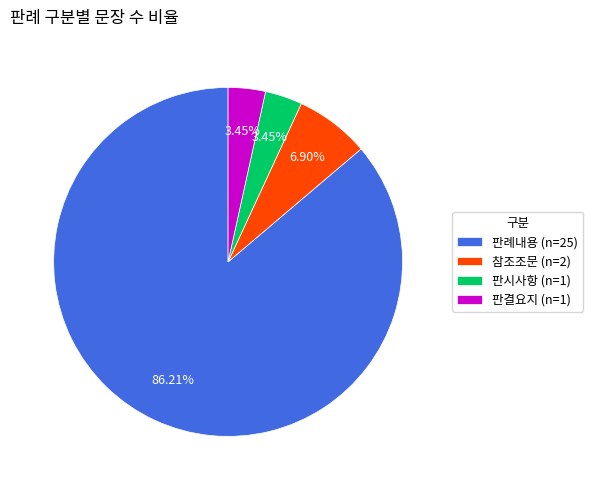

How many slices are in this pie chart?

4